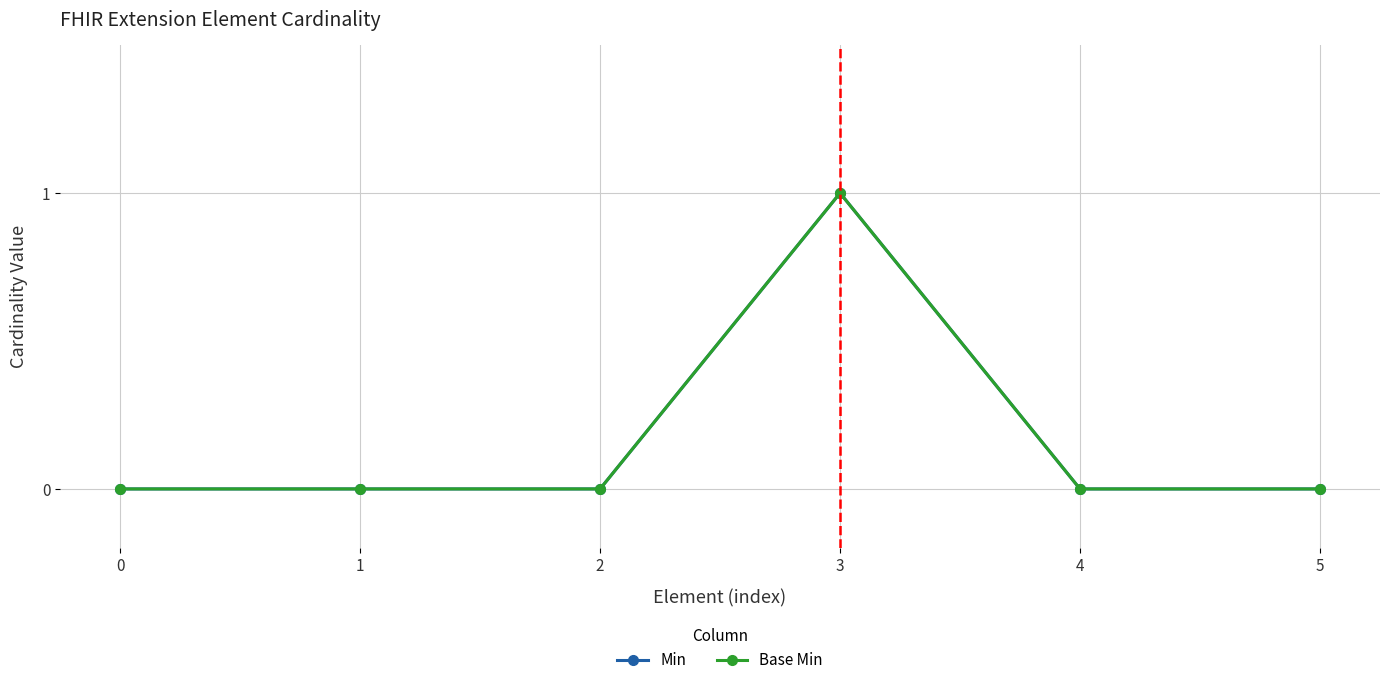

What is the maximum value shown in the chart?

1